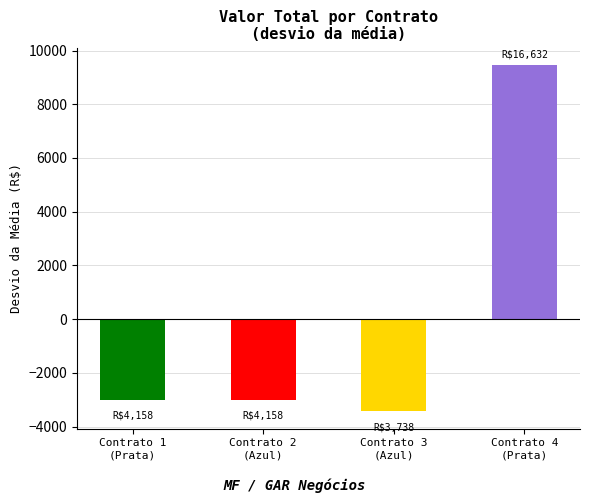

How many values are below -3013?

3